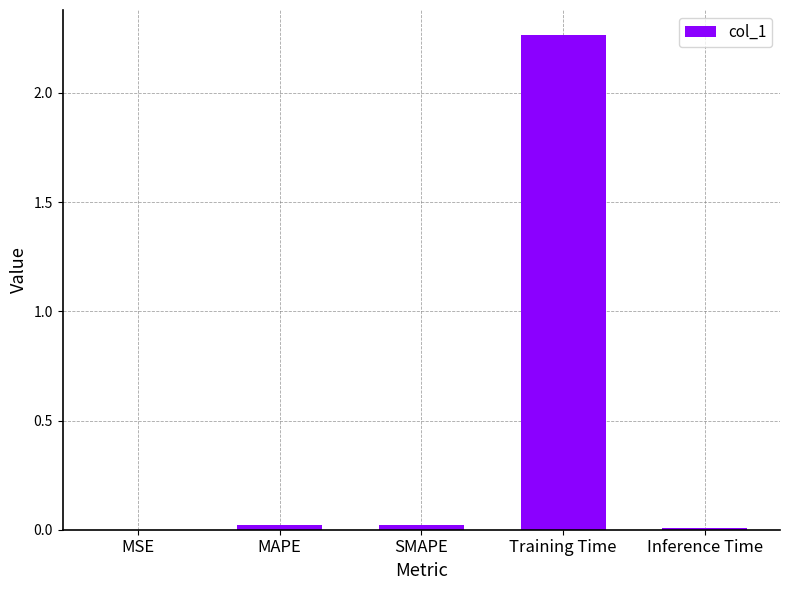

At which category does the chart reach its peak across all series?

Training Time